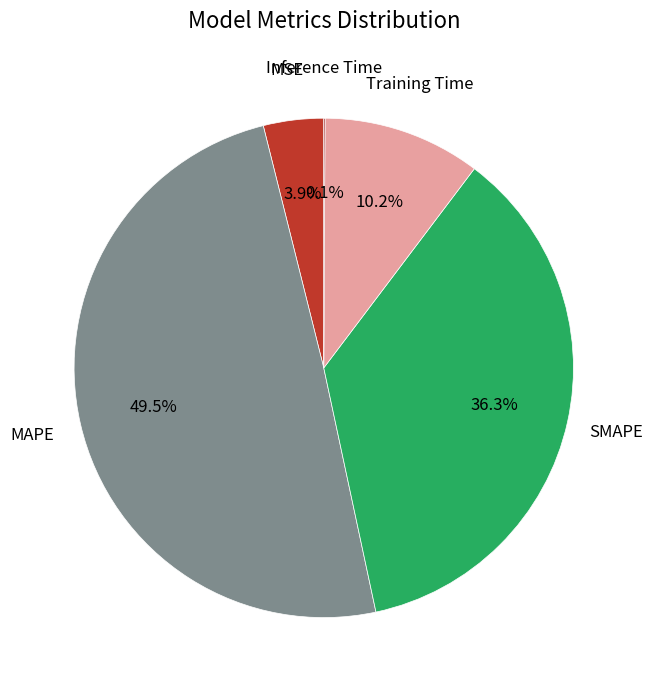

Is there a majority slice in this chart?

No